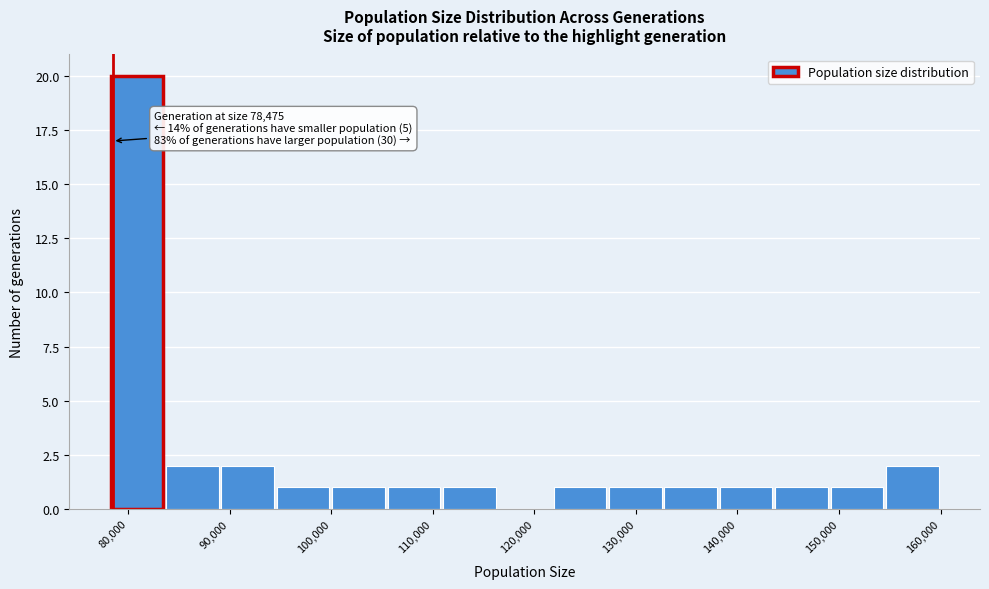

Which range on the x-axis has the tallest bar?

78000 to 84000